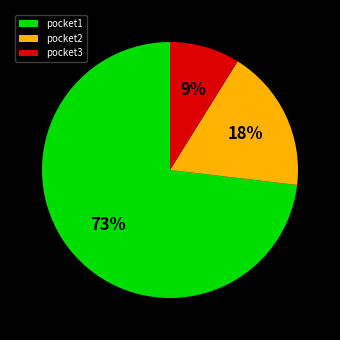

Is the sum of pocket2 and pocket3 greater than half?

No